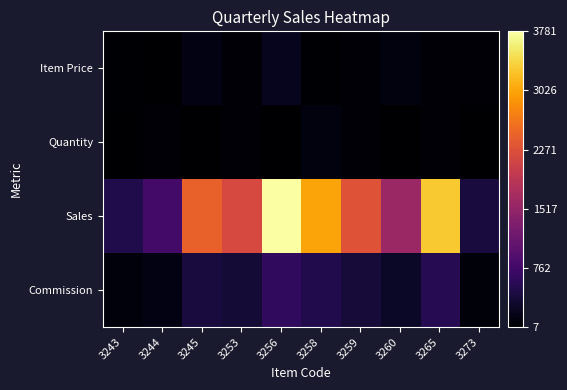

Reading left to right, extract all data points from this chart.

Item Price: 3243=29.0	3244=19.0	3245=129.0	3253=59.0	3256=199.0	3258=29.0	3259=39.0	3260=99.0	3265=59.0	3273=59.0
Quantity: 3243=17.0	3244=41.0	3245=19.0	3253=37.0	3256=19.0	3258=104.0	3259=59.0	3260=16.0	3265=56.0	3273=7.0
Sales: 3243=493.0	3244=779.0	3245=2451.0	3253=2183.0	3256=3781.0	3258=3016.0	3259=2301.0	3260=1584.0	3265=3304.0	3273=413.0
Commission: 3243=81.5	3244=128.8	3245=405.2	3253=360.8	3256=625.0	3258=498.5	3259=380.4	3260=261.8	3265=546.2	3273=68.3